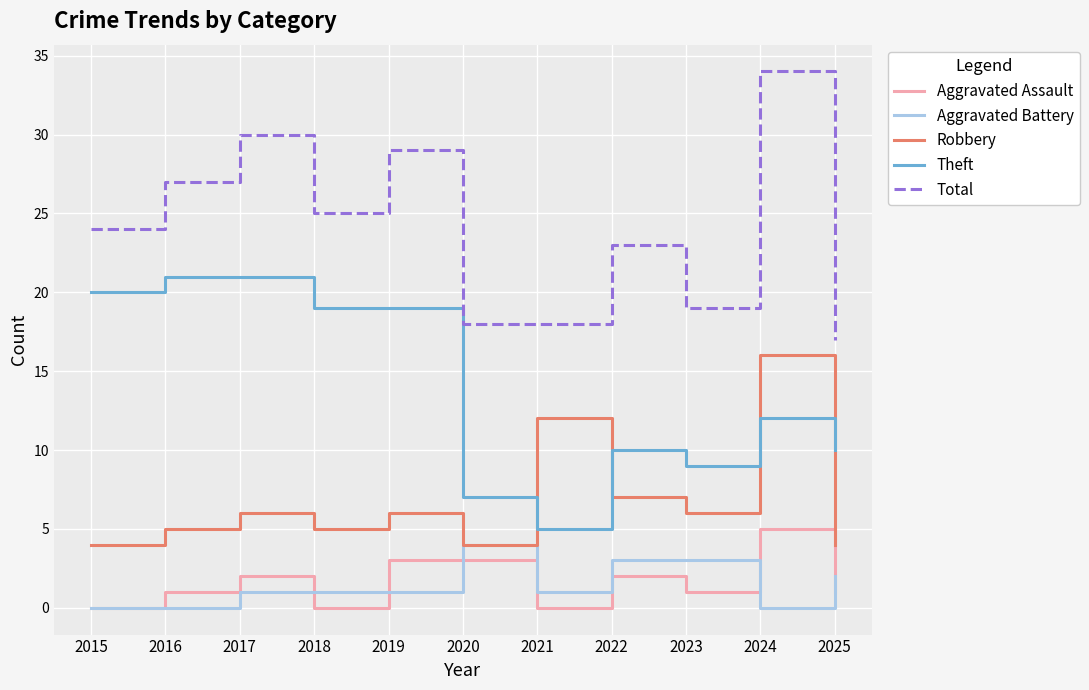

What value does the Total series have at 2025?

17